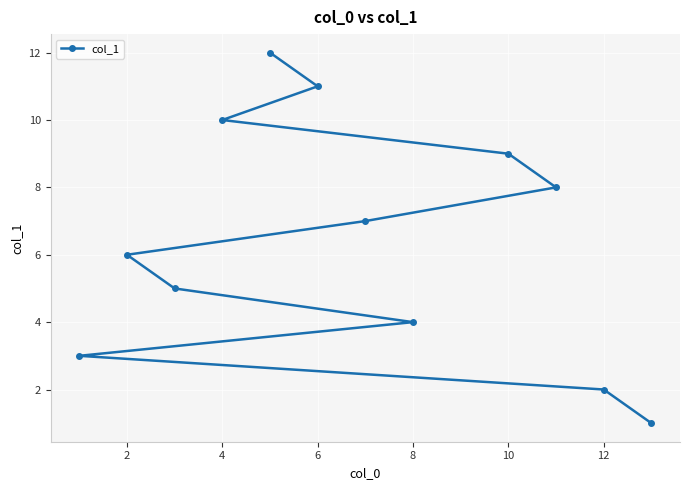

The chart shows a value of 9 at 10. True or false?

True